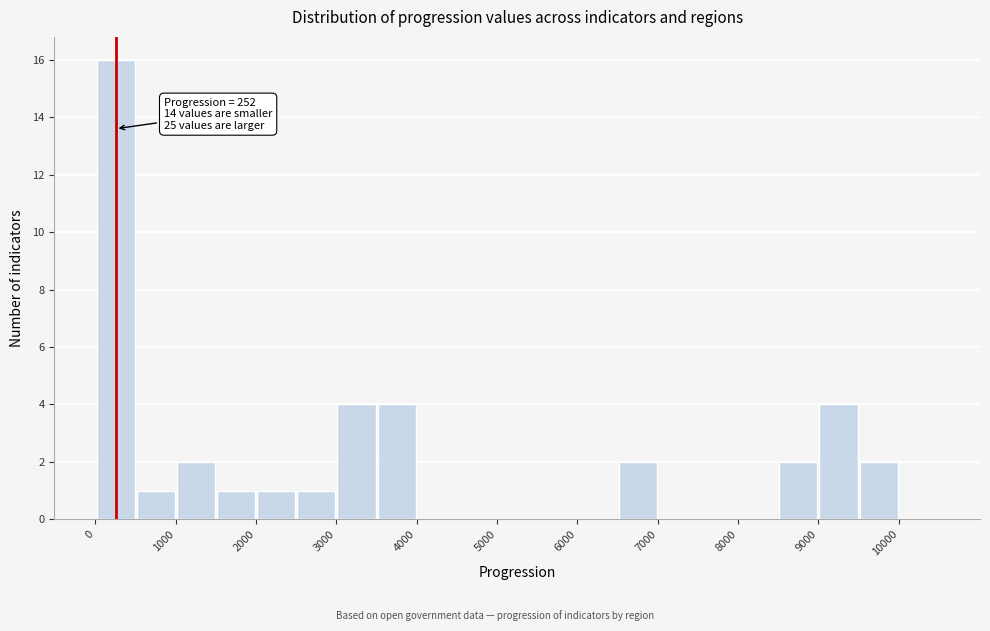

Which range on the x-axis has the tallest bar?

0 to 500